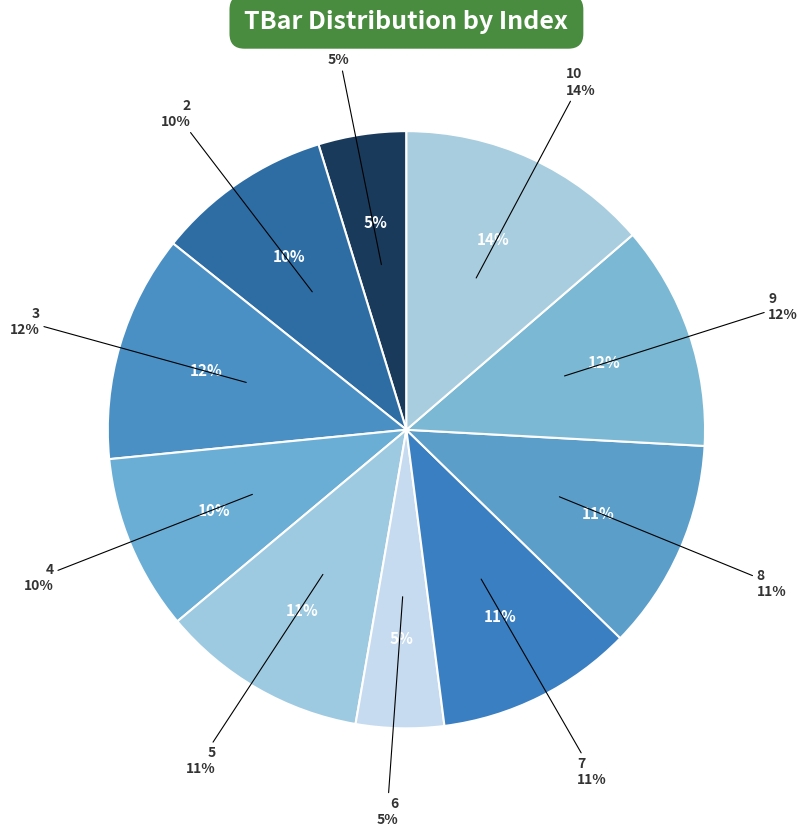

To the nearest percent, what percentage of the pie is 2?

10%